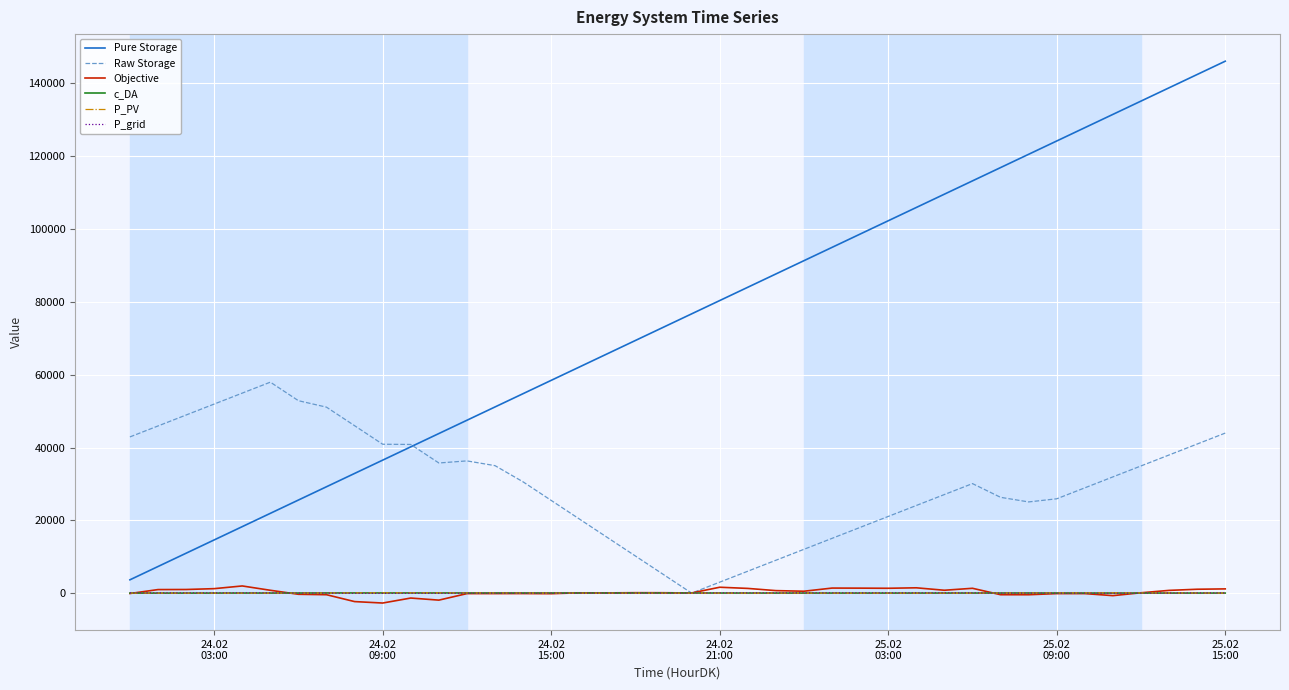

Which series has the largest range (max minus min)?

Pure Storage